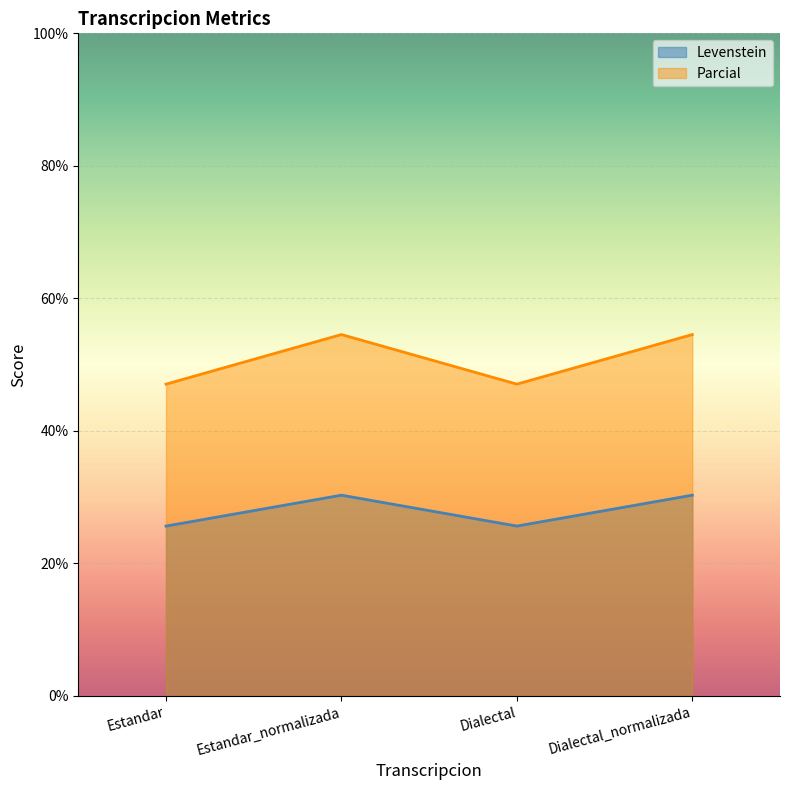

What is the difference between the maximum and second lowest values in the Levenstein series?

4.7